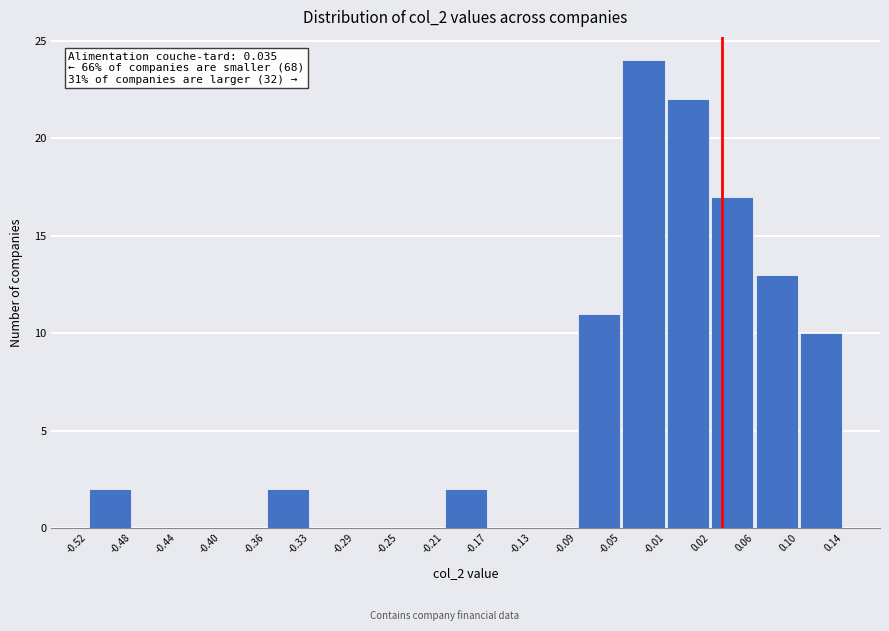

Which range on the x-axis has the tallest bar?

-0.05 to -0.01